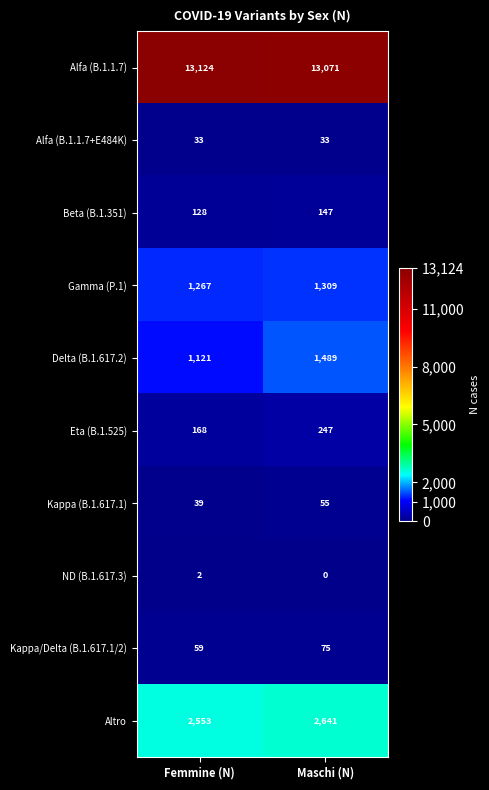

What is the spread (max minus min) of values at Femmine (N)?

13122